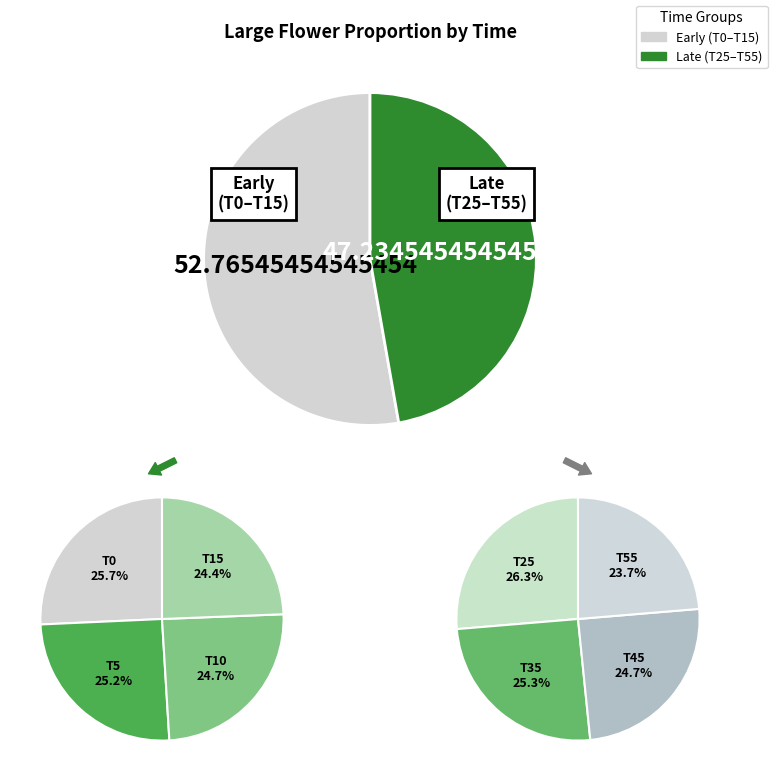

True or false: 15 accounts for 20% of the total.

False